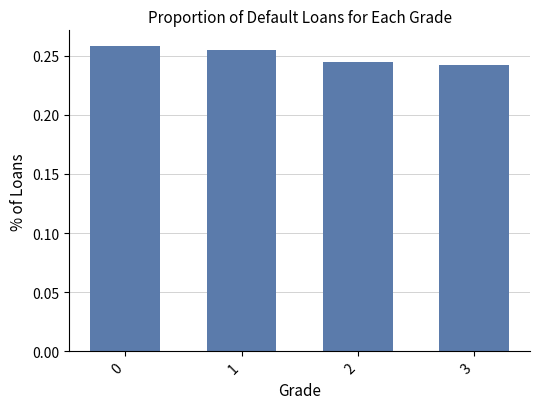

How many bars are there in total?

4